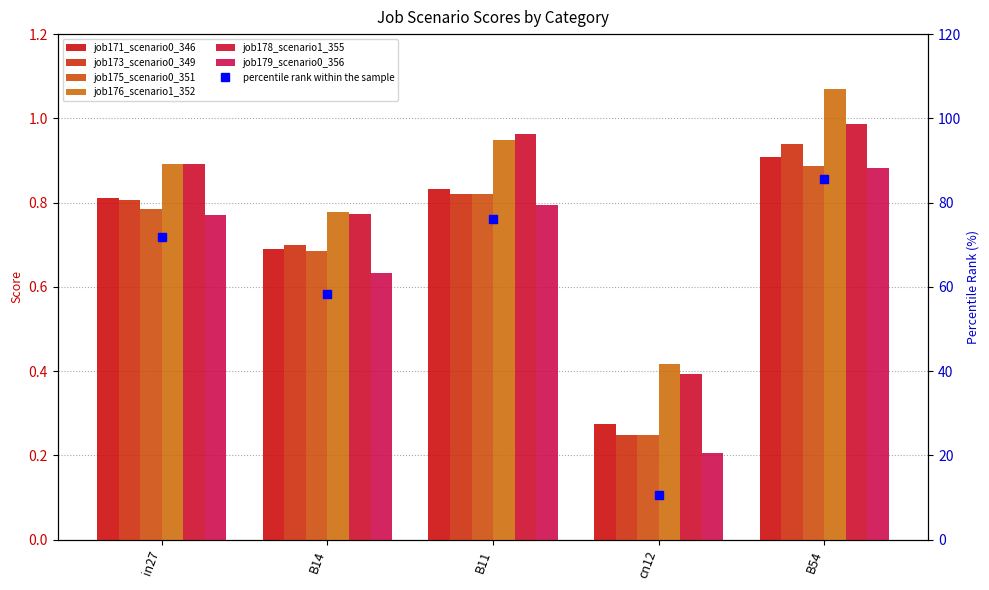

At which category is the sum across all series the highest?

B54